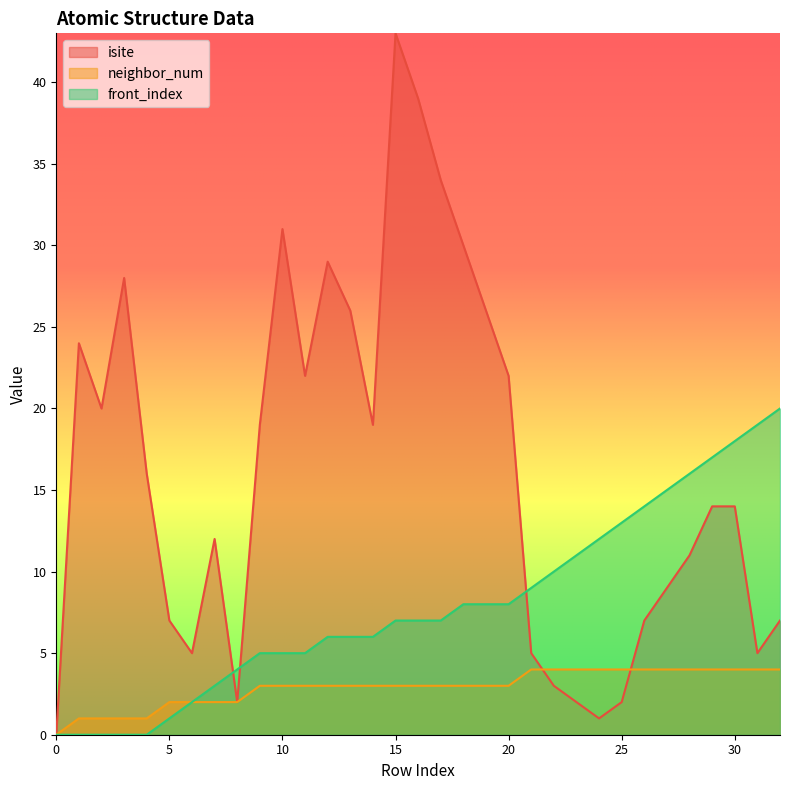

Reading left to right, transcribe all the data shown in this chart.

isite: 0	24	20	28	16	7	5	12	2	19	31	22	29	26	19	43	39	34	30	26	22	5	3	2	1	2	7	9	11	14	14	5	7
neighbor_num: 0	1	1	1	1	2	2	2	2	3	3	3	3	3	3	3	3	3	3	3	3	4	4	4	4	4	4	4	4	4	4	4	4
front_index: 0	0	0	0	0	1	2	3	4	5	5	5	6	6	6	7	7	7	8	8	8	9	10	11	12	13	14	15	16	17	18	19	20